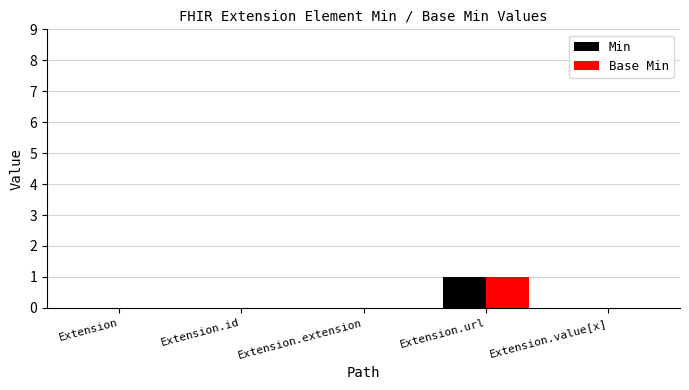

At which category is the sum across all series the highest?

Extension.url